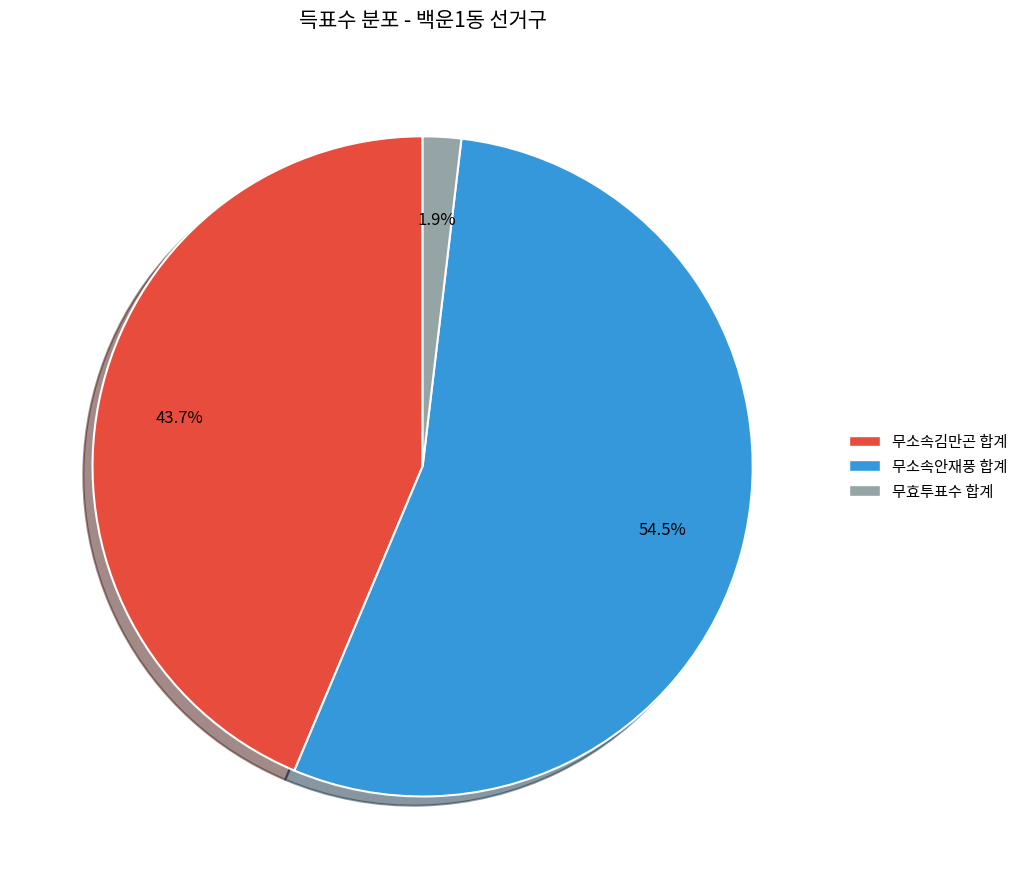

Is there any slice that represents more than half of the pie?

Yes